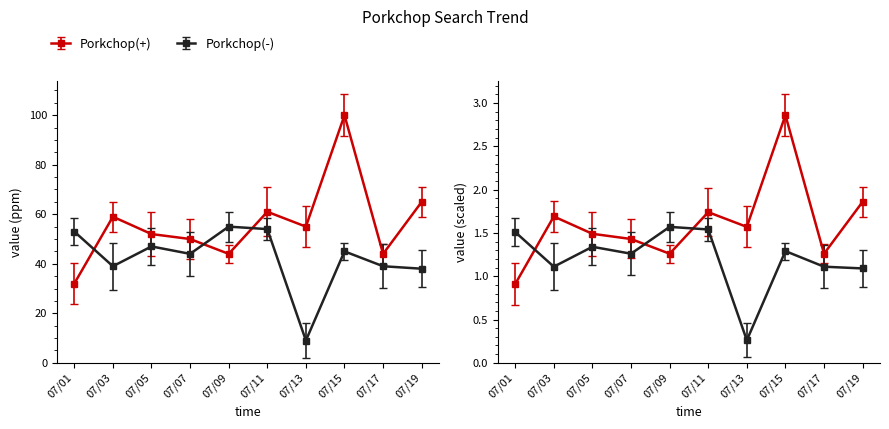

At which category does the chart reach its peak across all series?

2017/07/15